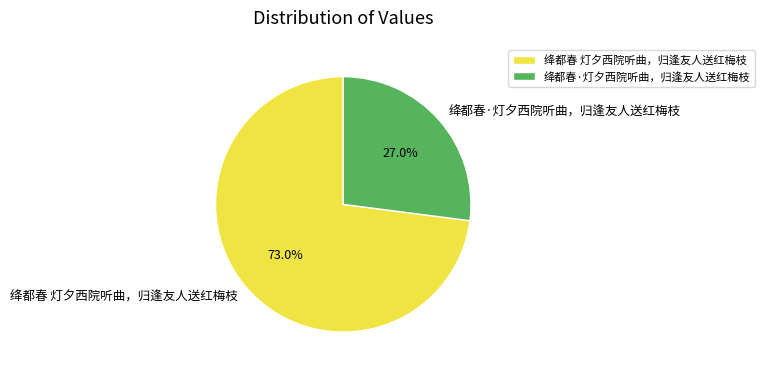

To the nearest percent, what portion does 绛都春 灯夕西院听曲，归逢友人送红梅枝 represent?

73%